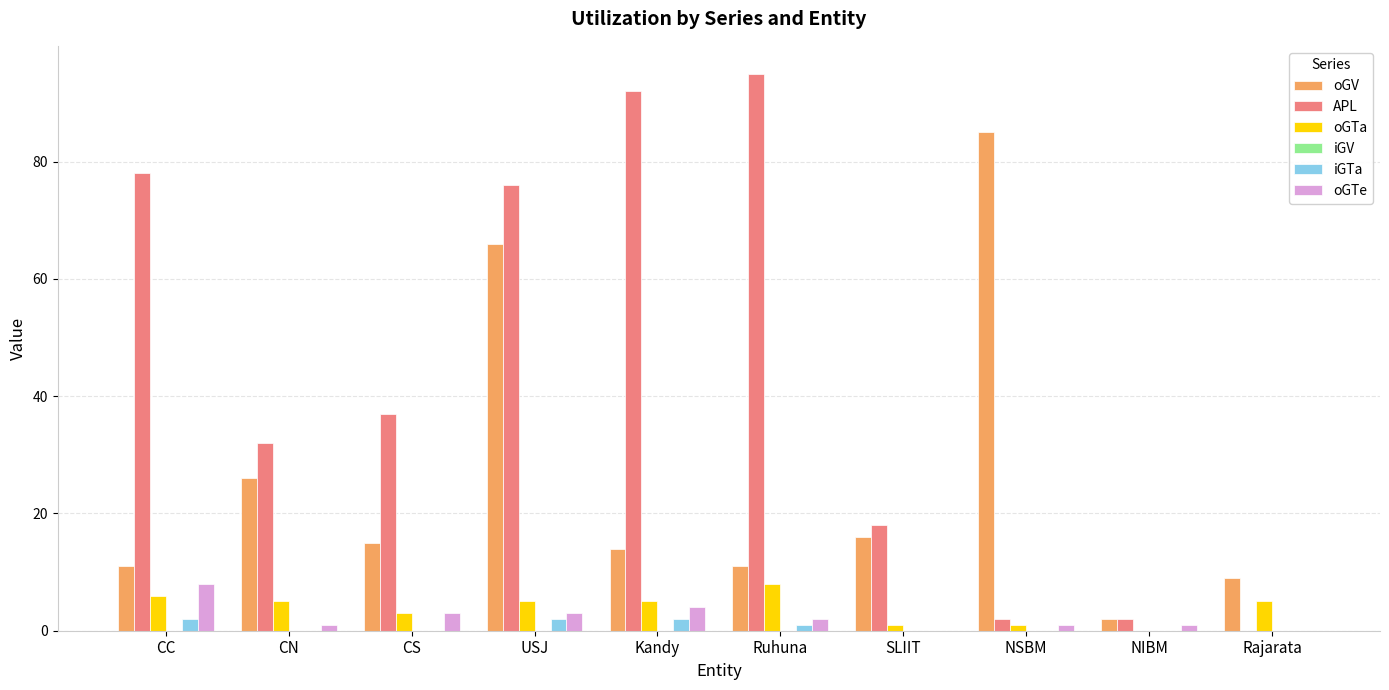

Which series has the largest total across all categories?

APL